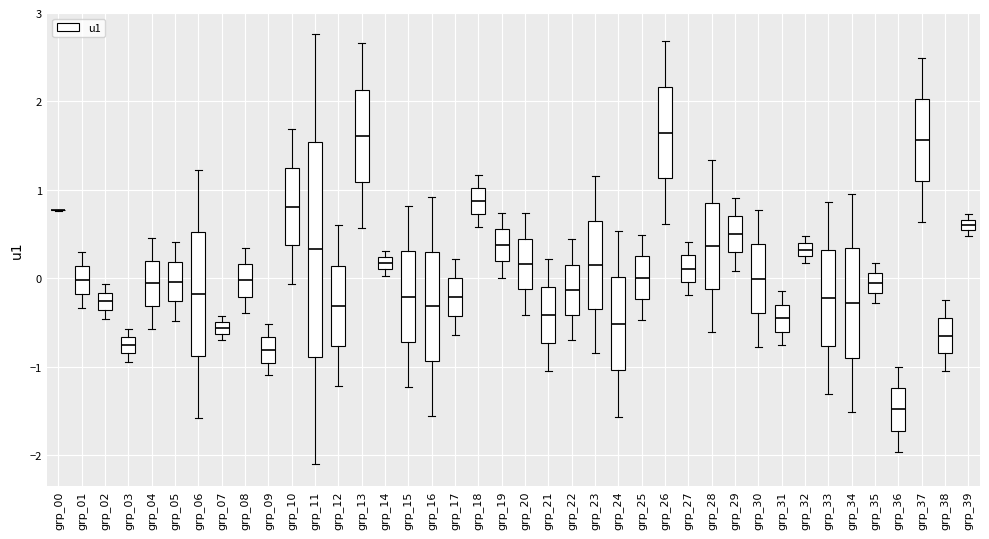

Where does the median line of the box for grp_25 sit on the y-axis? The values are not printed on the chart, so give them approximately, as read against the axis.

0.0